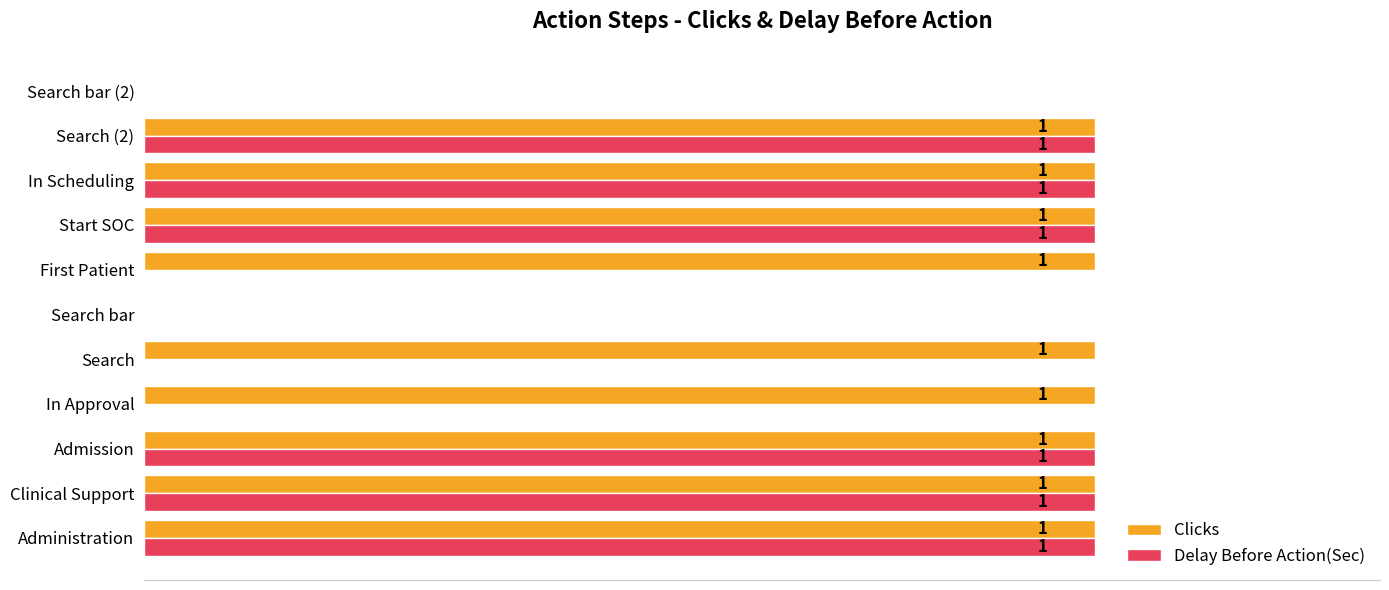

Which series has the largest total across all categories?

Clicks